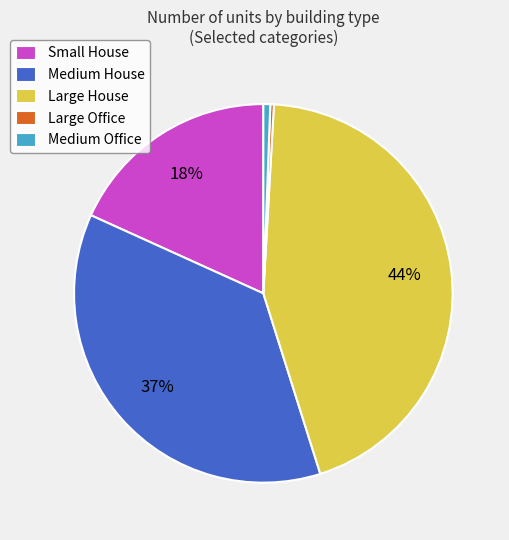

To the nearest percent, what is the combined percentage of Medium House and Large Office?

37%